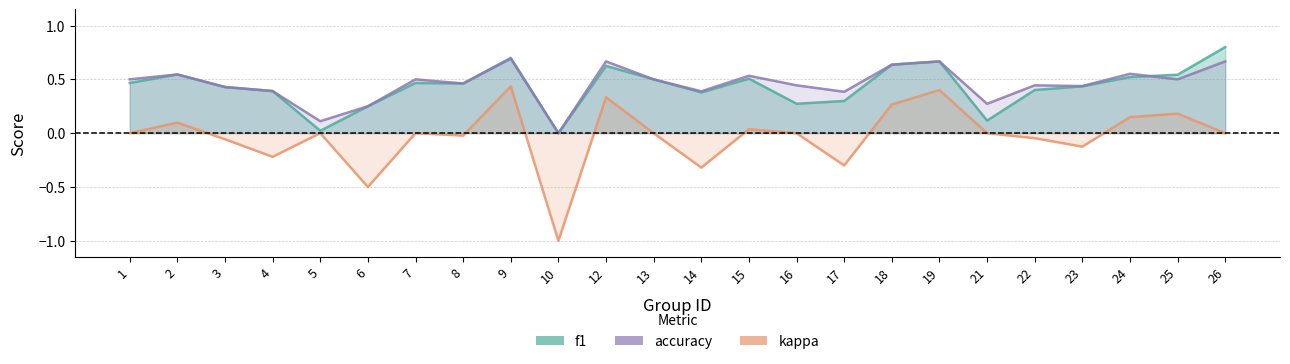

At 24, list the series in order from largest to smallest.

accuracy, f1, kappa